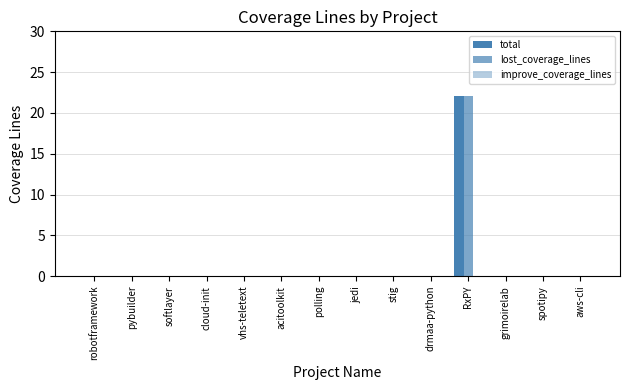

What is the sum of all lost_coverage_lines values?

22.1